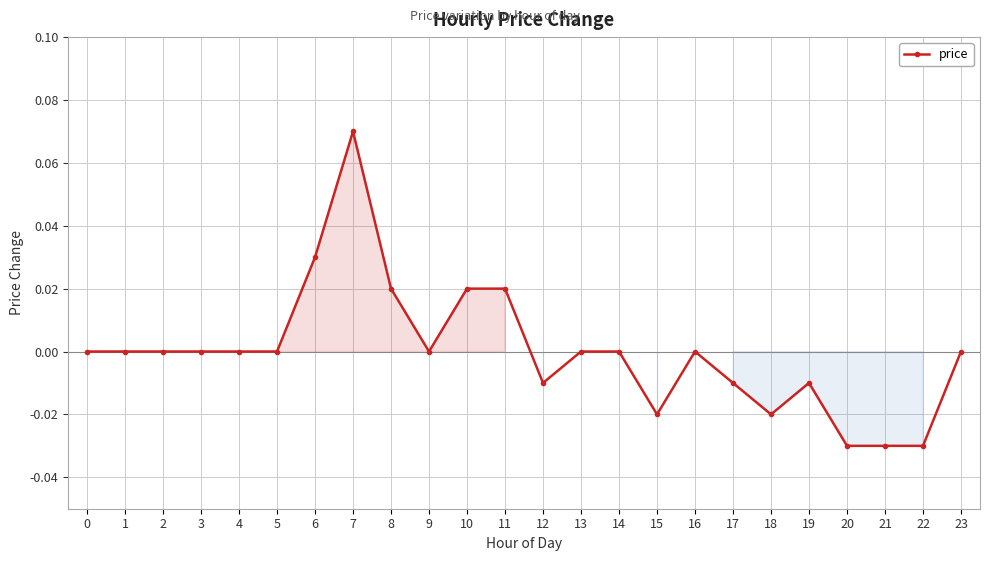

At which category does the chart reach its peak across all series?

7